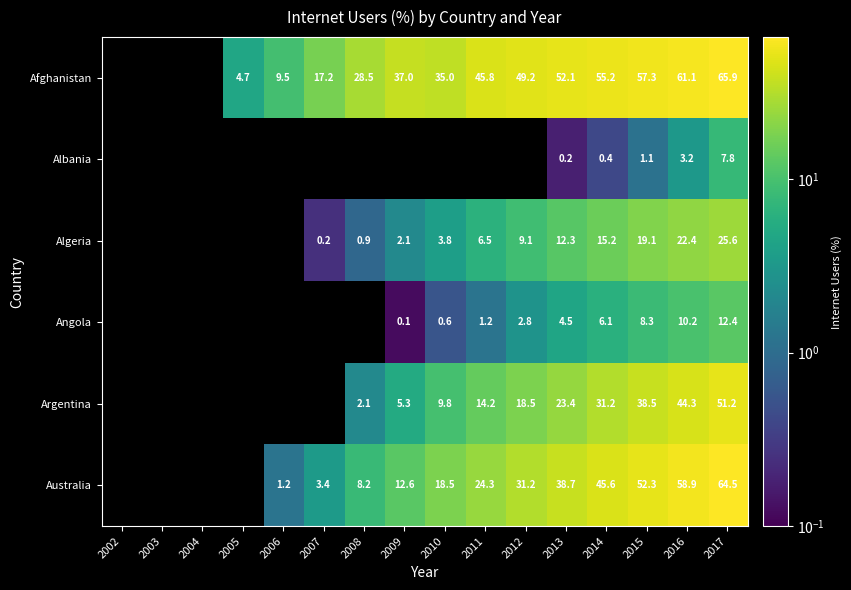

What is the total value across all series at 2016?

200.1